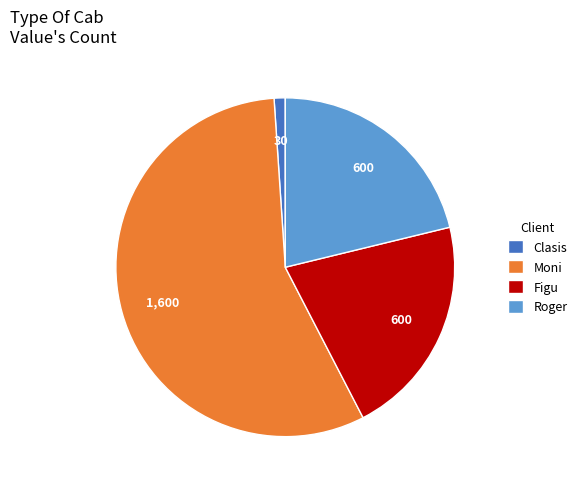

What is the largest slice in the pie chart?

Moni